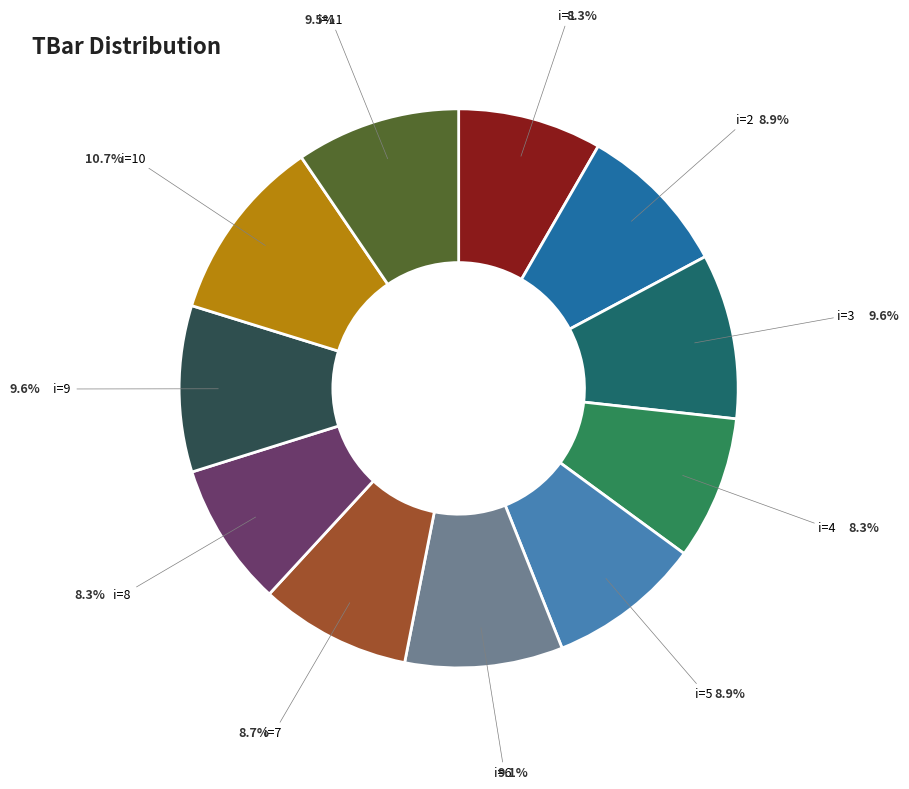

Does i=4 account for over 50% of the chart?

No